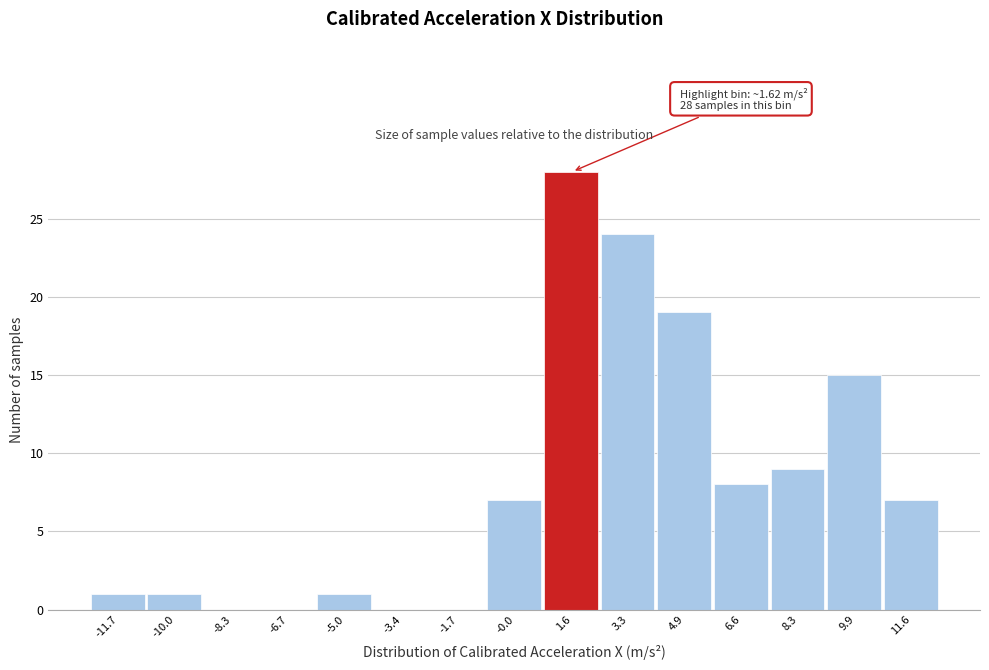

Which range on the x-axis has the tallest bar?

0.8 to 2.4